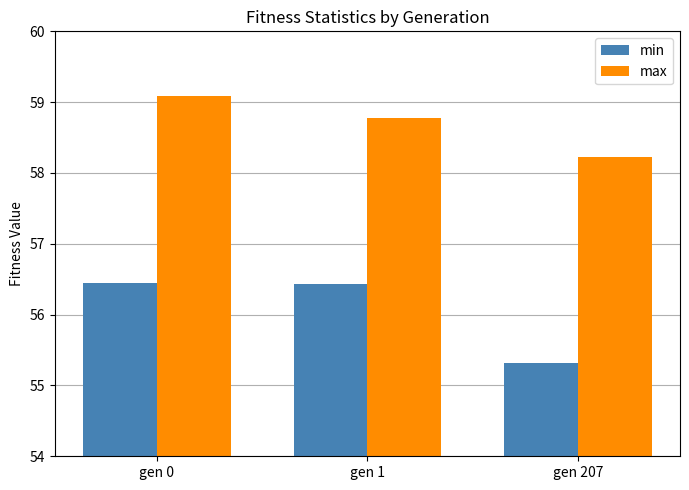

List the series in order of their peak value, highest first.

max, min